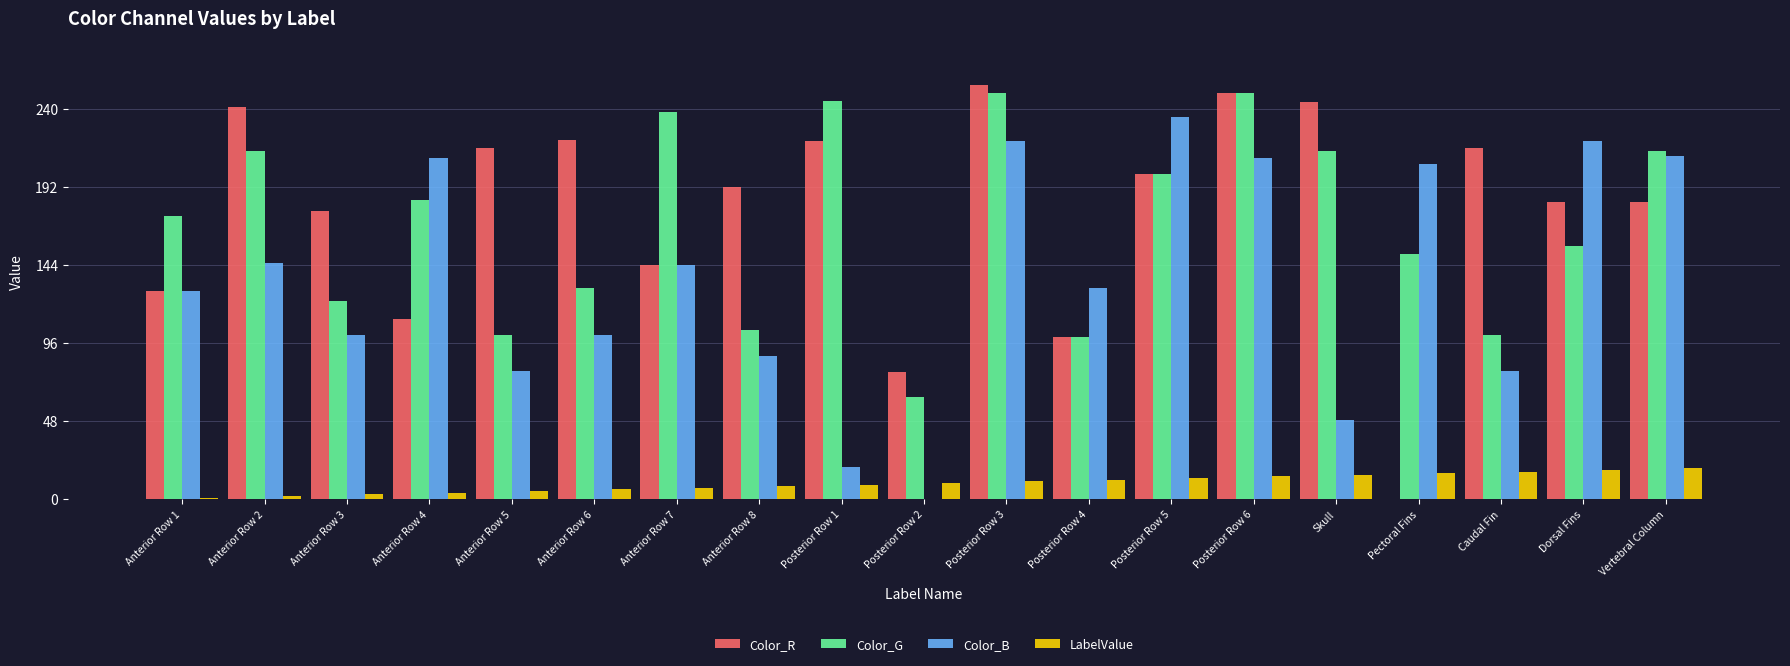

What is the total value across all series at Anterior Row 8?

392